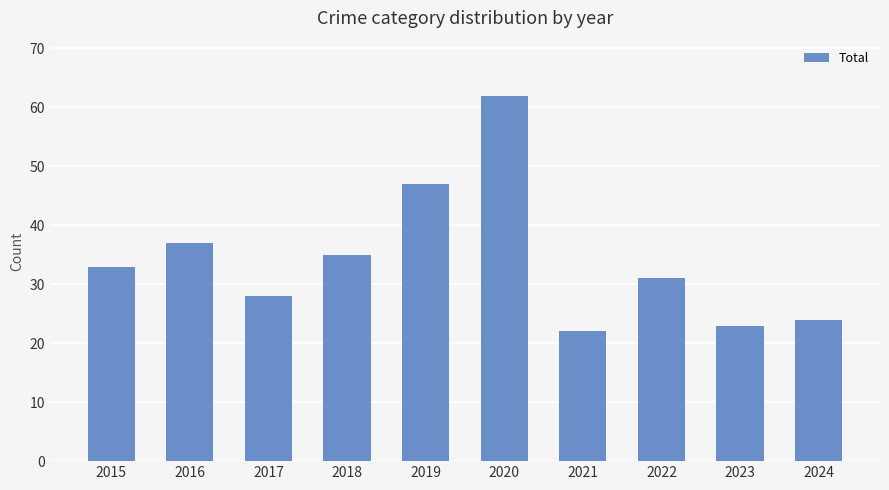

Rank the categories by value from highest to lowest.

2020, 2019, 2016, 2018, 2015, 2022, 2017, 2024, 2023, 2021